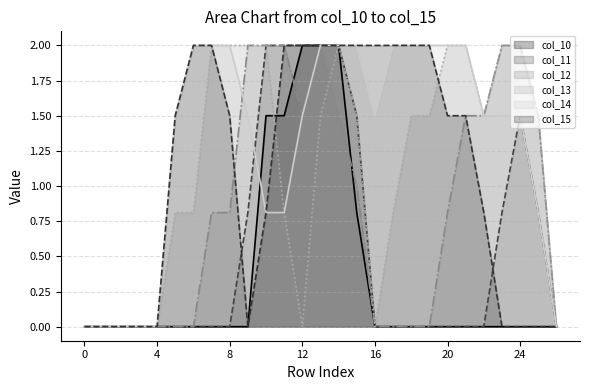

What is the total value across all series at 25?

4.6